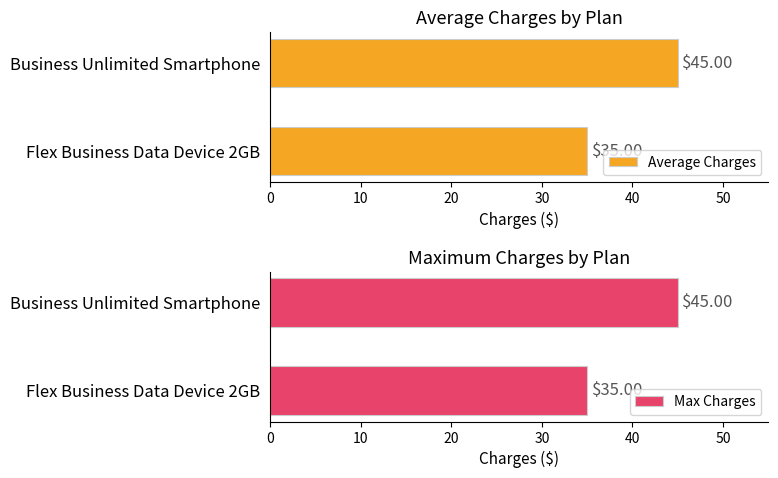

Reading left to right, extract all data points from this chart.

Average Charges: 35	45
Max Charges: 35	45